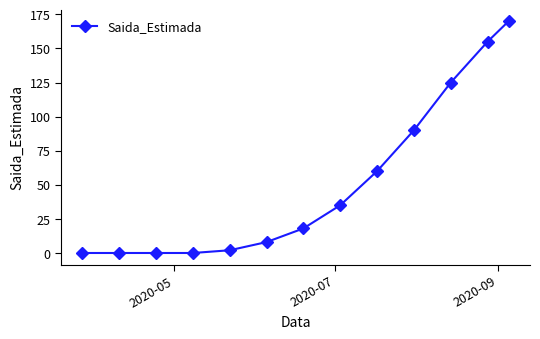

What is the value of the 13th point from the left?

170